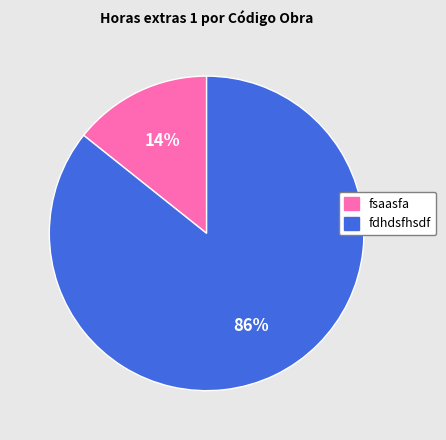

Which category has the biggest portion of the pie?

fdhdsfhsdf